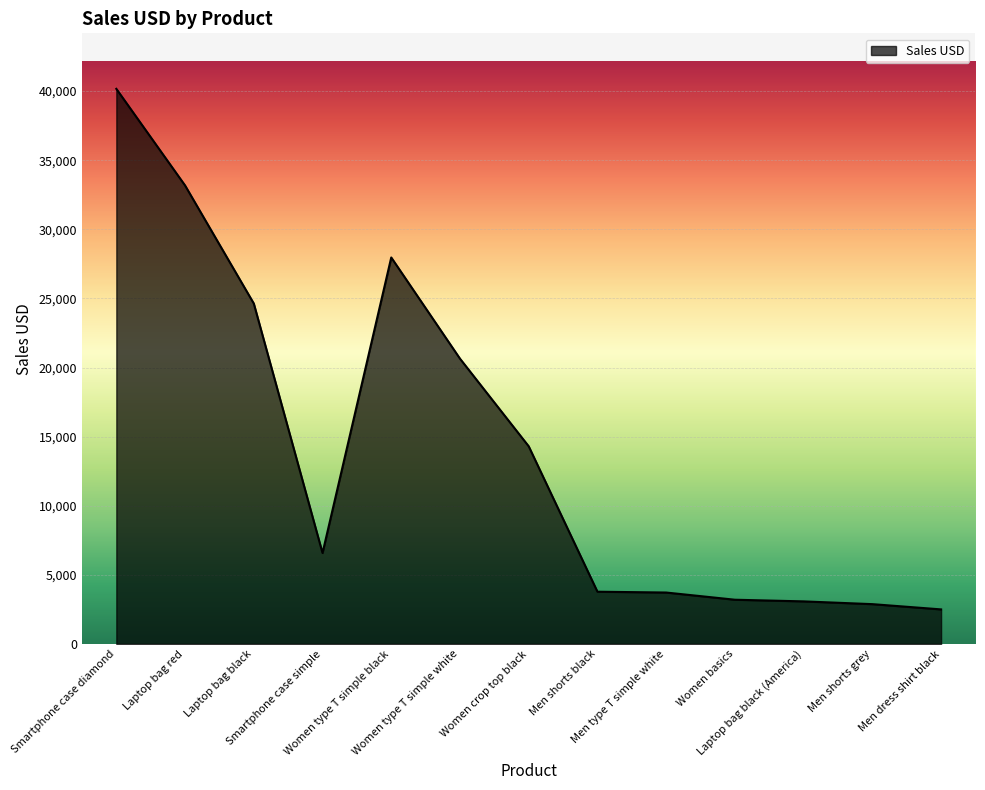

How many distinct data groups are displayed?

1